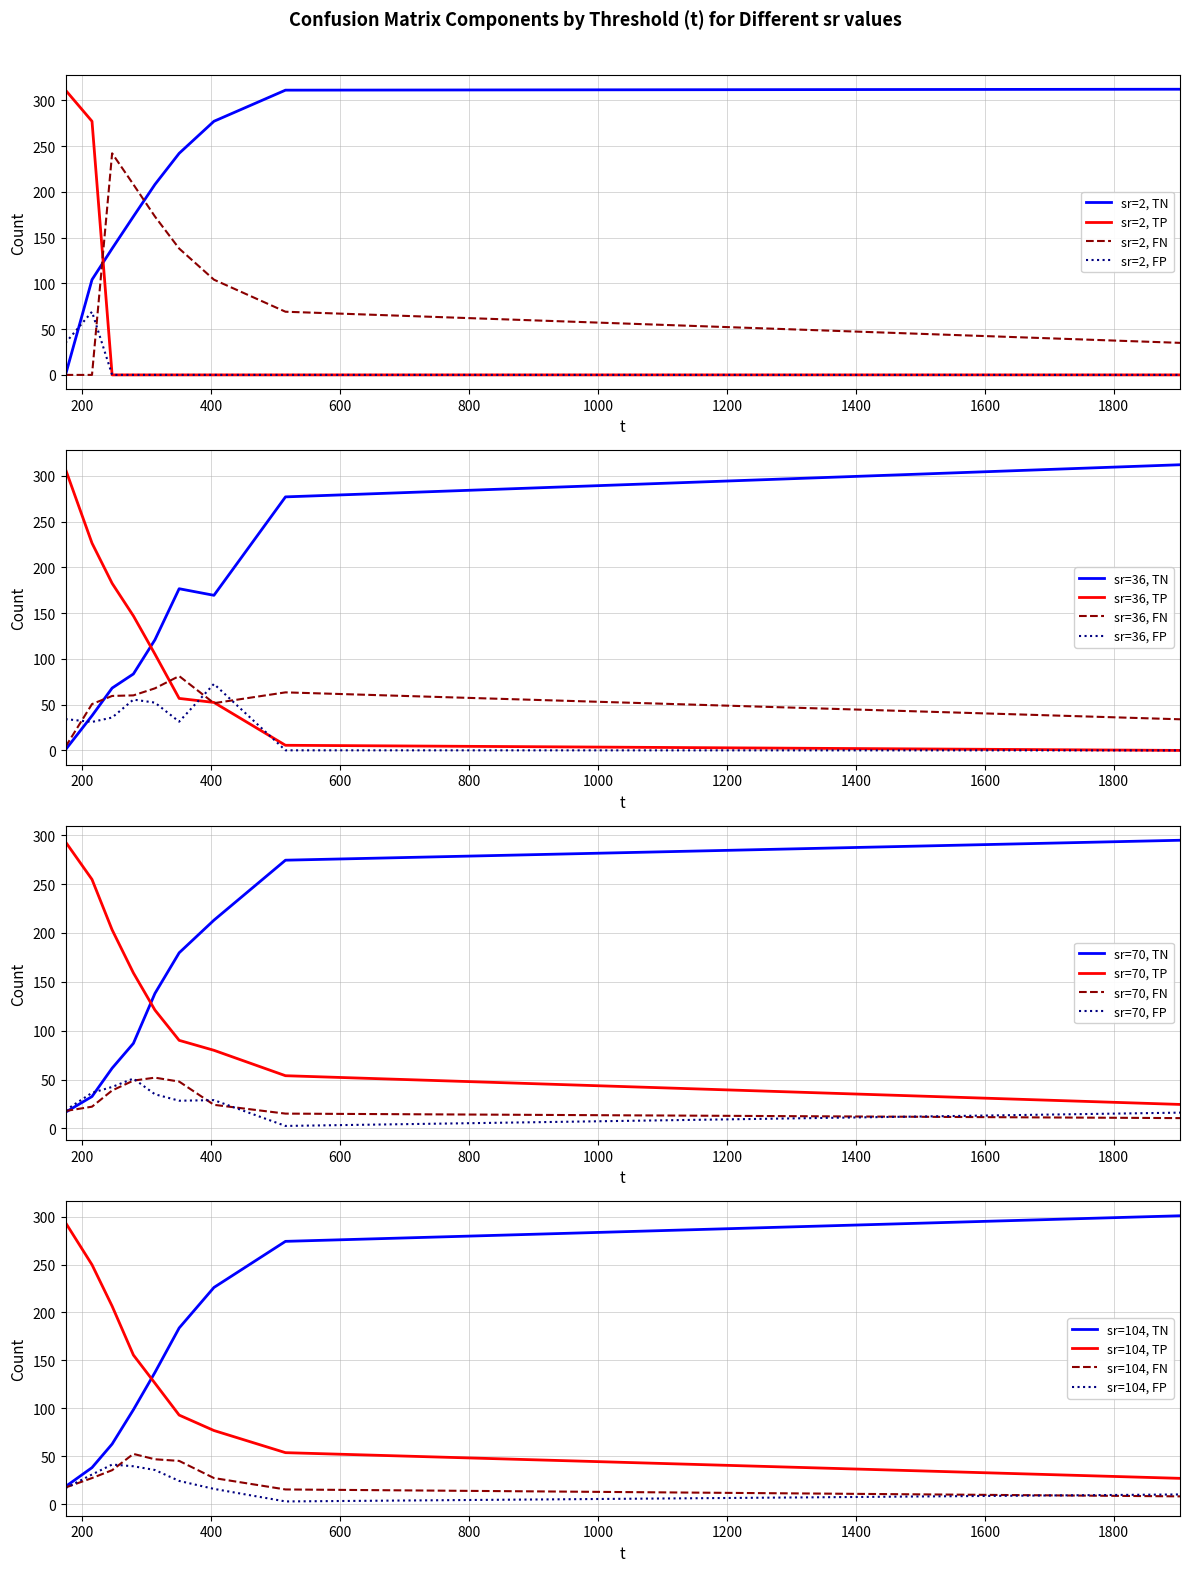

True or false: sr=2, TN and sr=2, FP cross at least once.

True